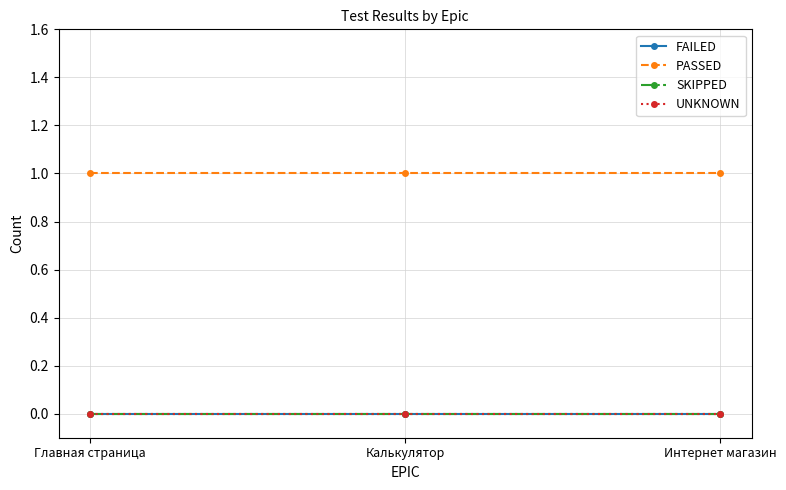

At how many categories does at least one series exceed 0?

3